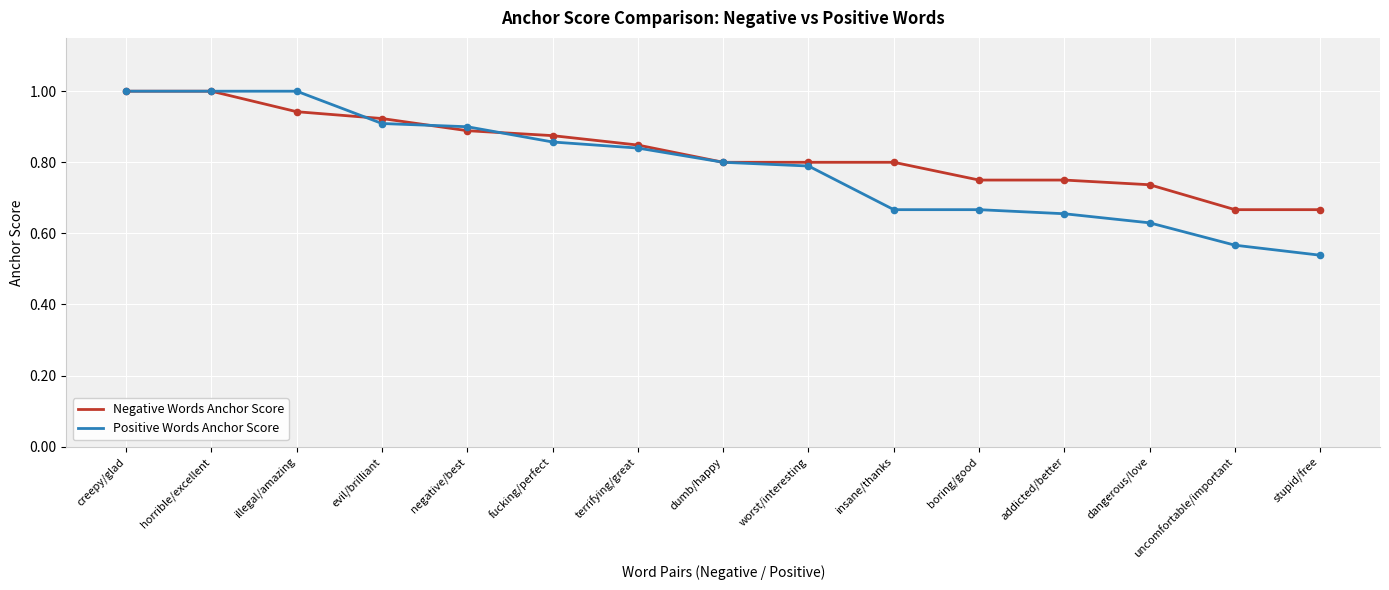

Is the value of Negative Words Anchor Score at fucking/perfect greater than the value of Positive Words Anchor Score at illegal/amazing?

No